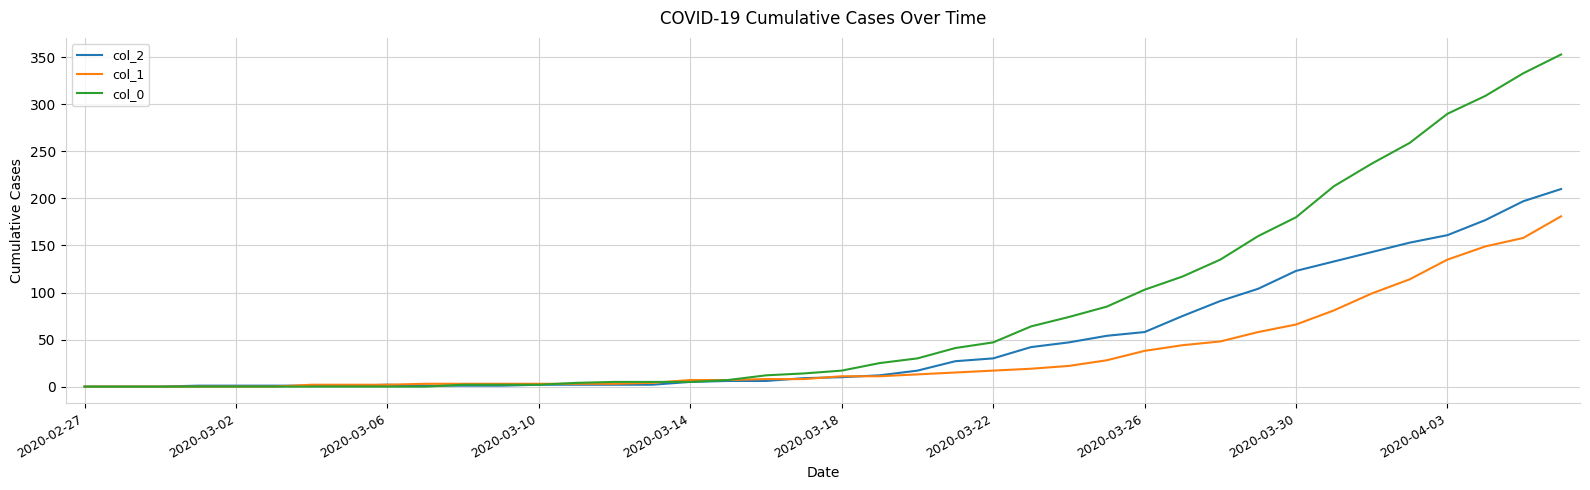

Which series has the largest range (max minus min)?

col_0